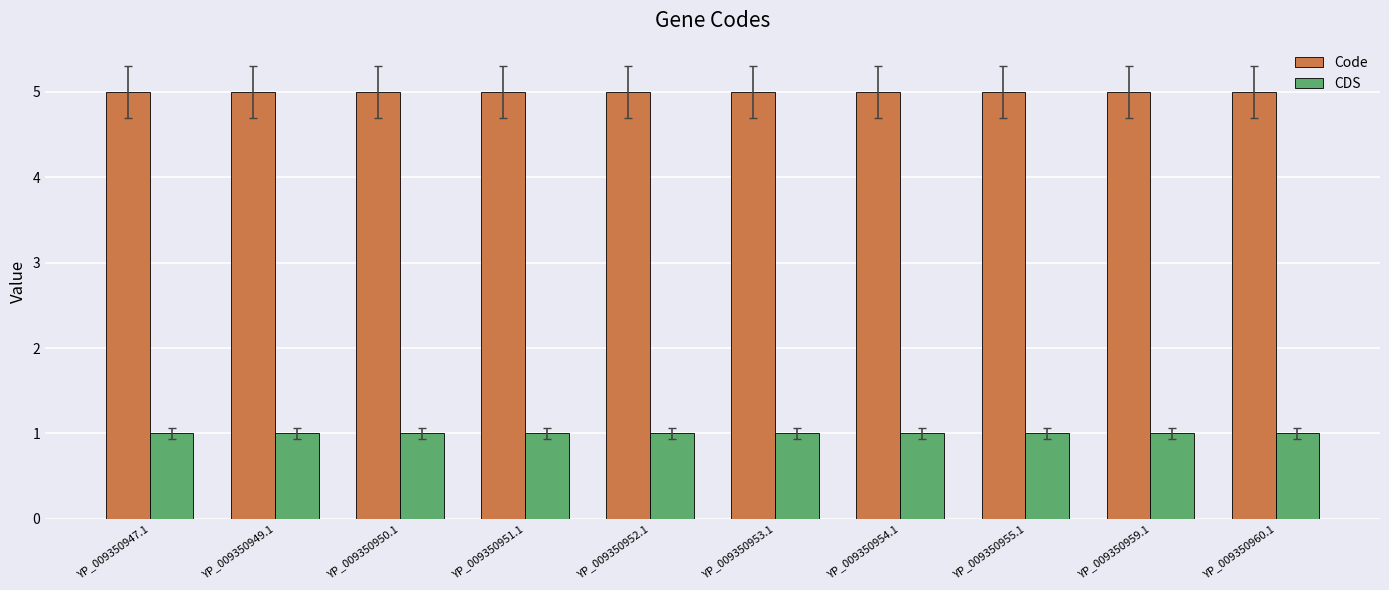

True or false: CDS has a value of 0 at YP_009350949.1.

False